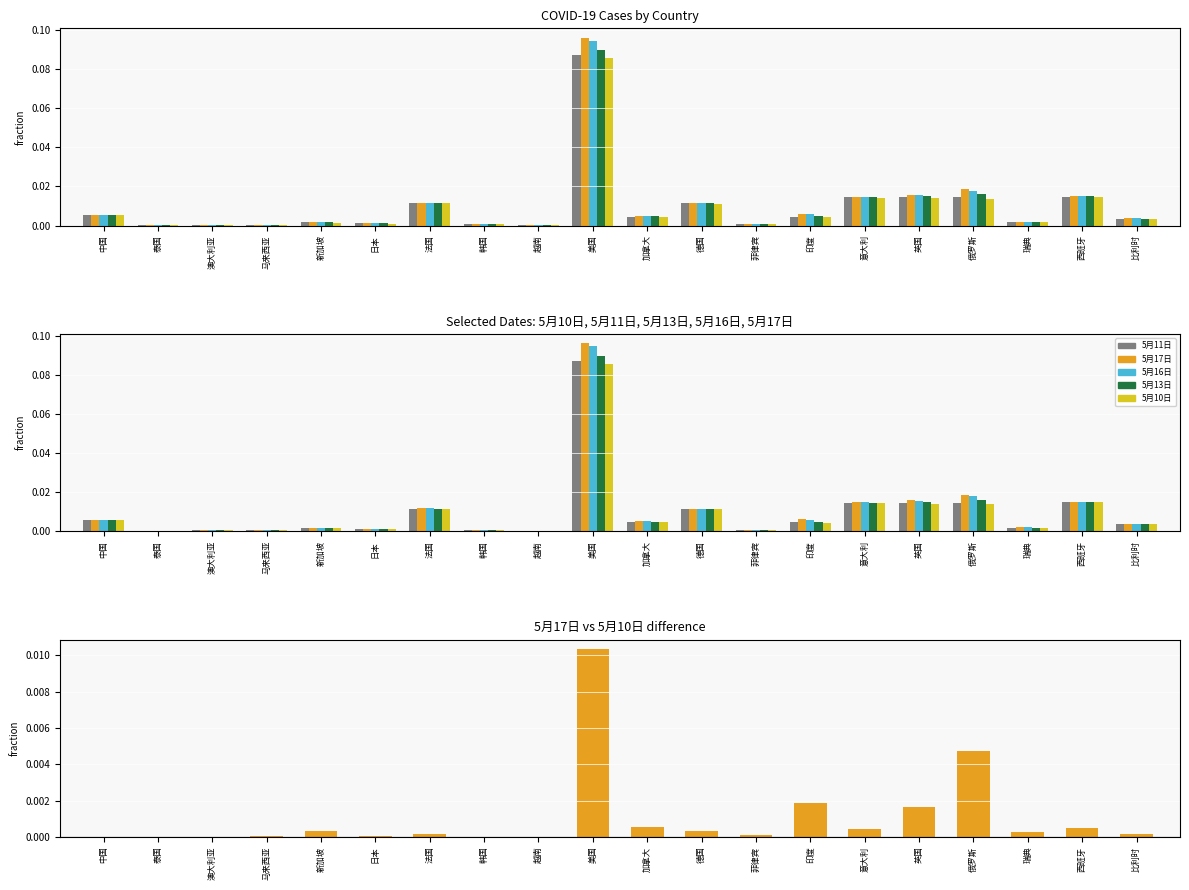

Is the value of 5月10日 at 泰国 greater than the value of 5月13日 at 新加坡?

No